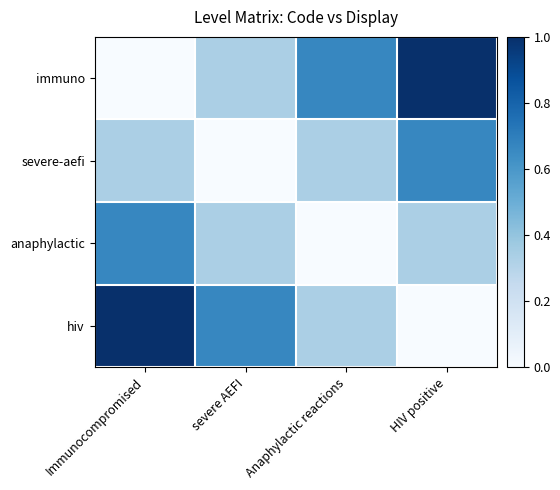

Between HIV positive and Anaphylactic reactions, which is larger?

HIV positive